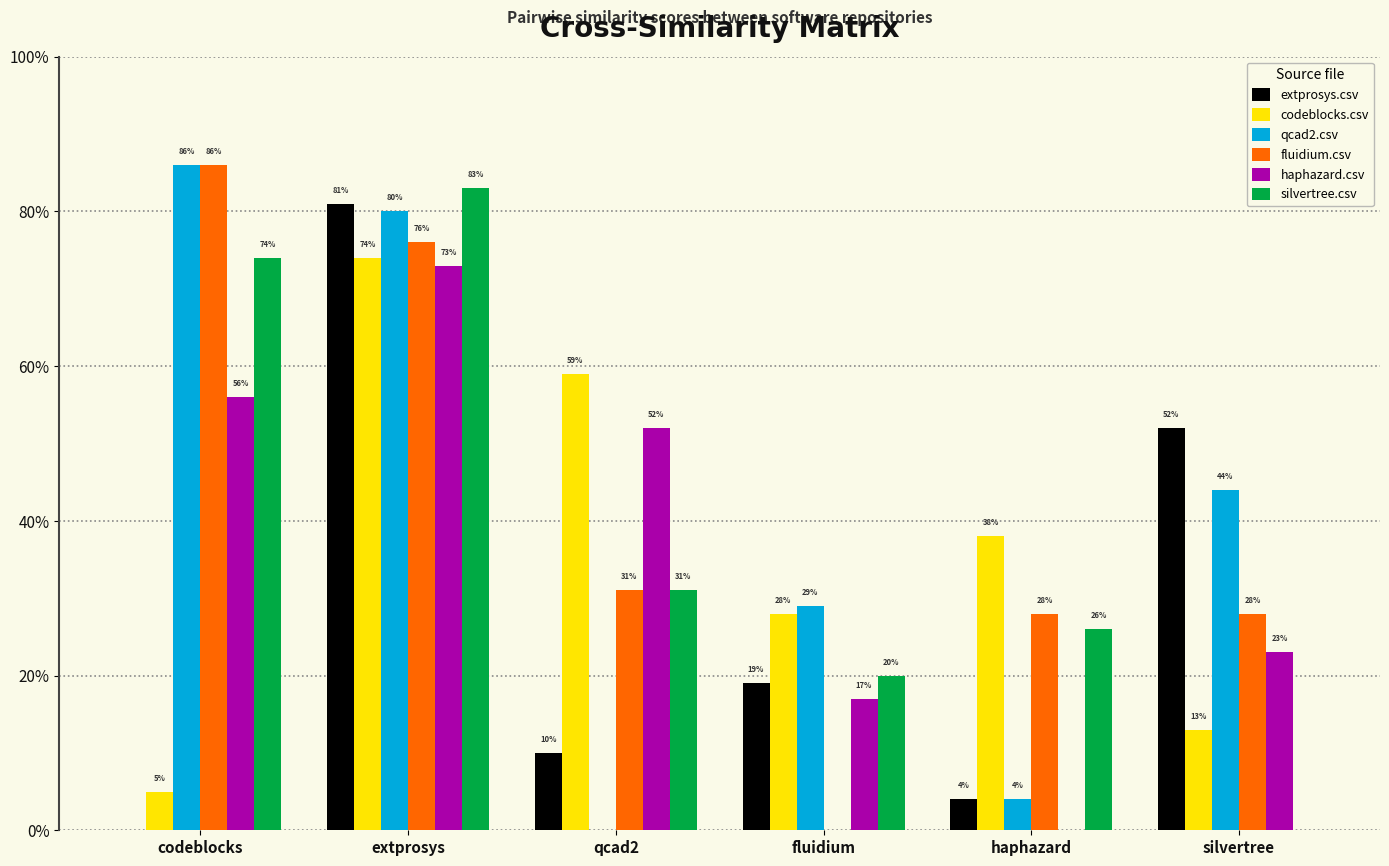

Where is extprosys.csv nearest to the value 0?

codeblocks